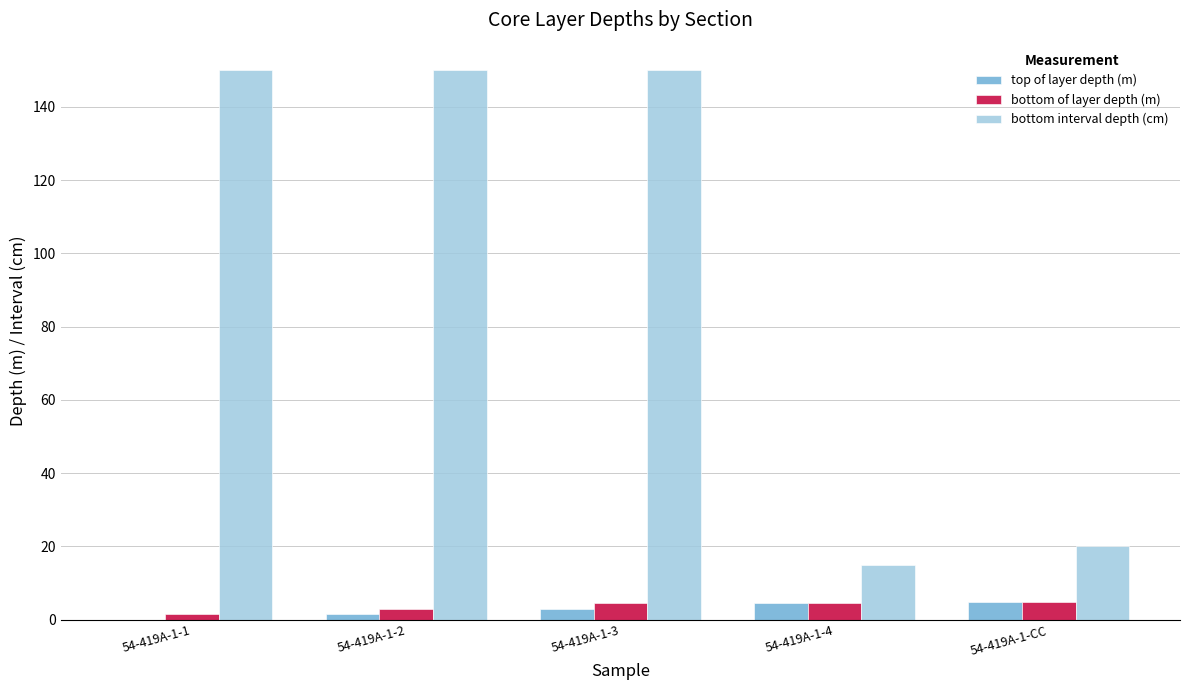

The value of top of layer depth (m) at 54-419A-1-1 is 0.0. True or false?

True